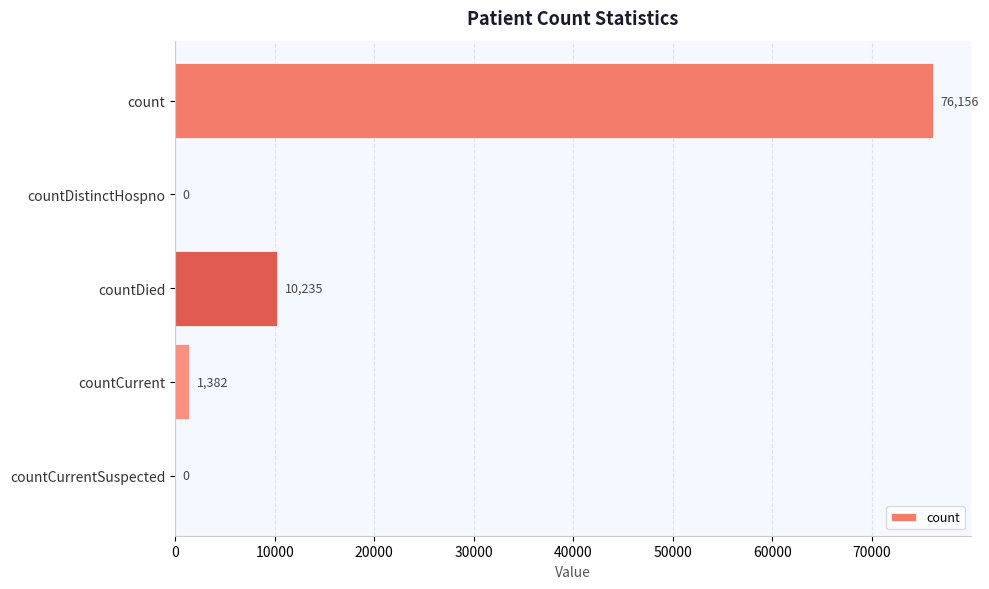

How many values are above zero?

3